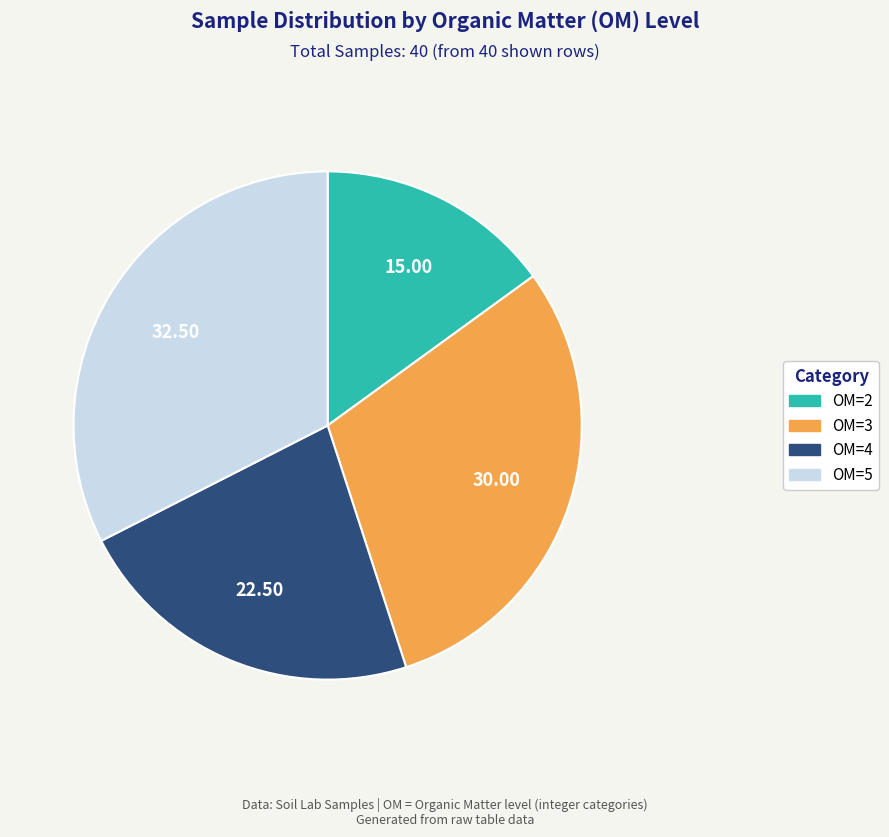

Between OM=2 and OM=5, which is larger?

OM=5